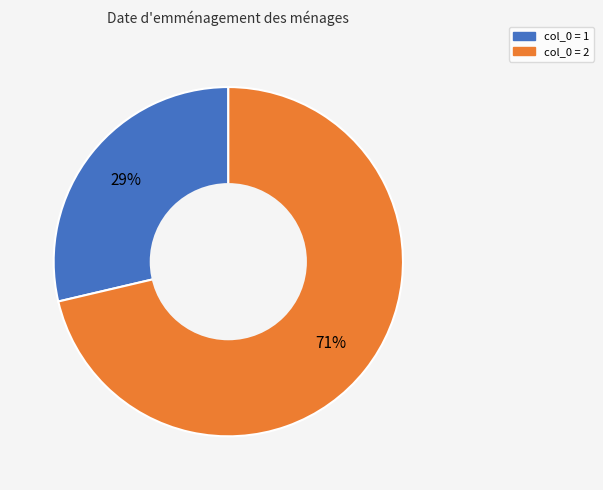

Does any single category account for the majority?

Yes